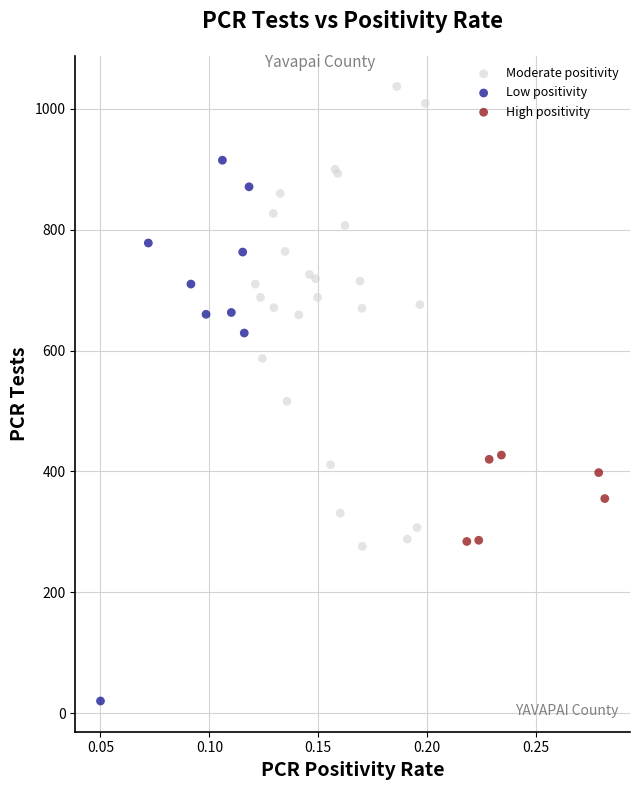

What are all the series names shown in the legend?

Moderate positivity, Low positivity, High positivity